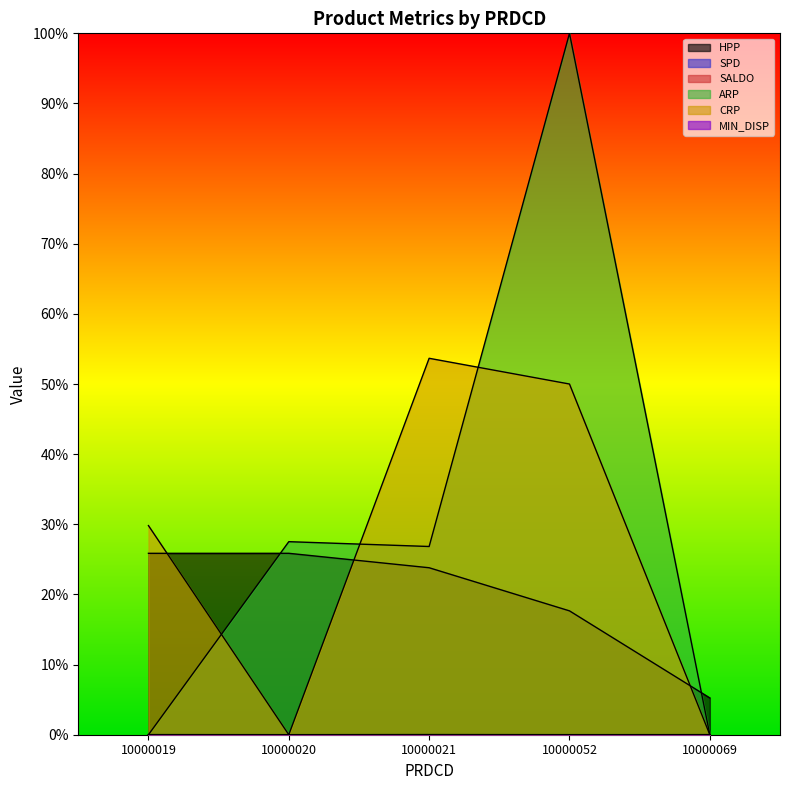

What are all the series names shown in the legend?

HPP, SPD, SALDO, ARP, CRP, MIN_DISP